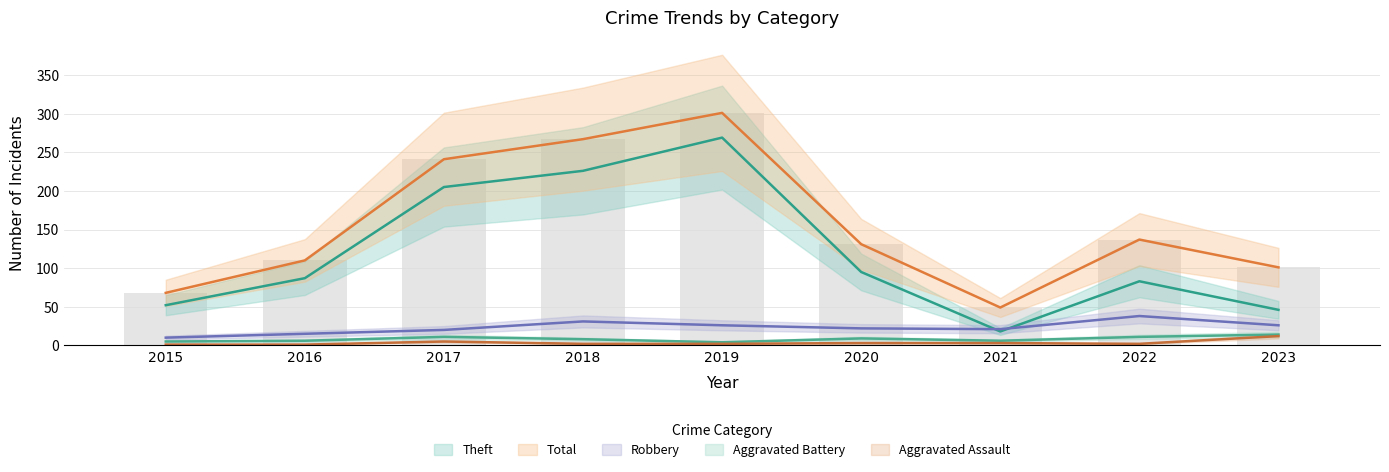

What is the average value of the Robbery series?

23